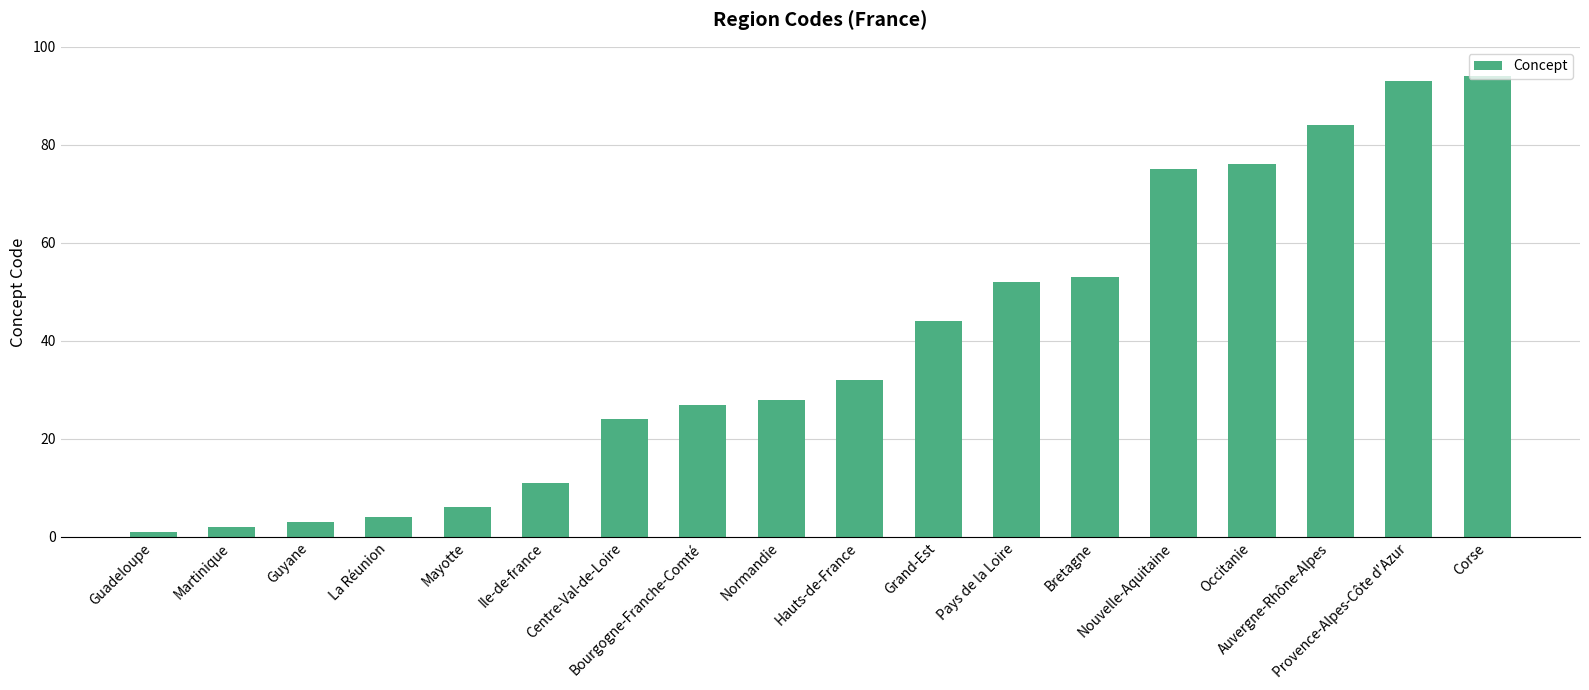

What is the sum of all values?

709